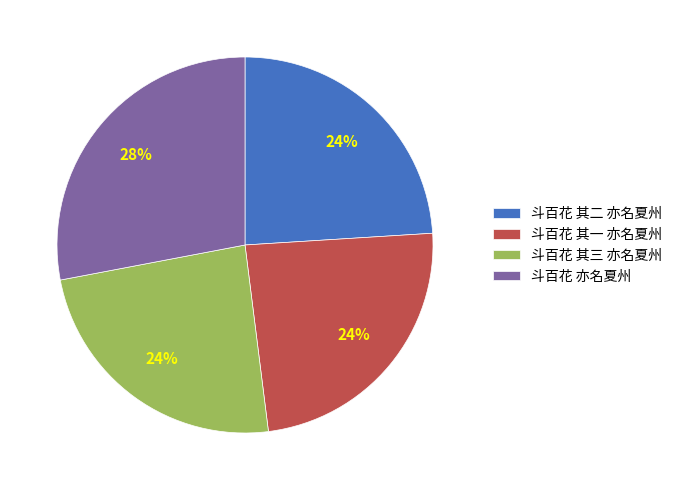

Combined, do 斗百花 亦名夏州 and 斗百花 其一 亦名夏州 account for over 50%?

Yes